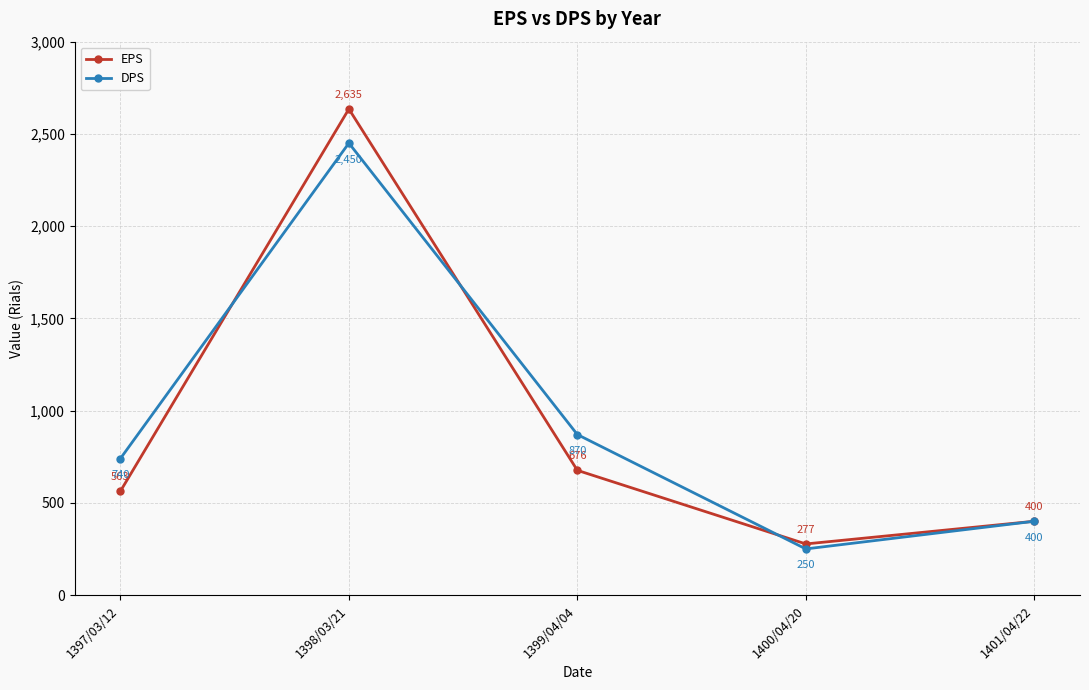

Rank the series by their average value, from lowest to highest.

EPS, DPS